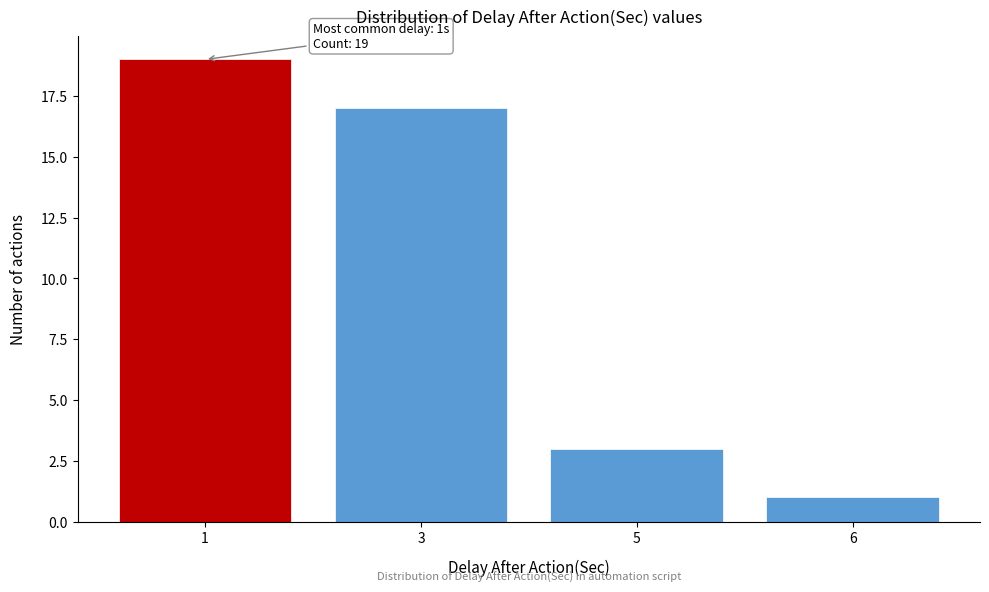

Reading left to right, list all the values displayed in this chart.

19	17	3	1